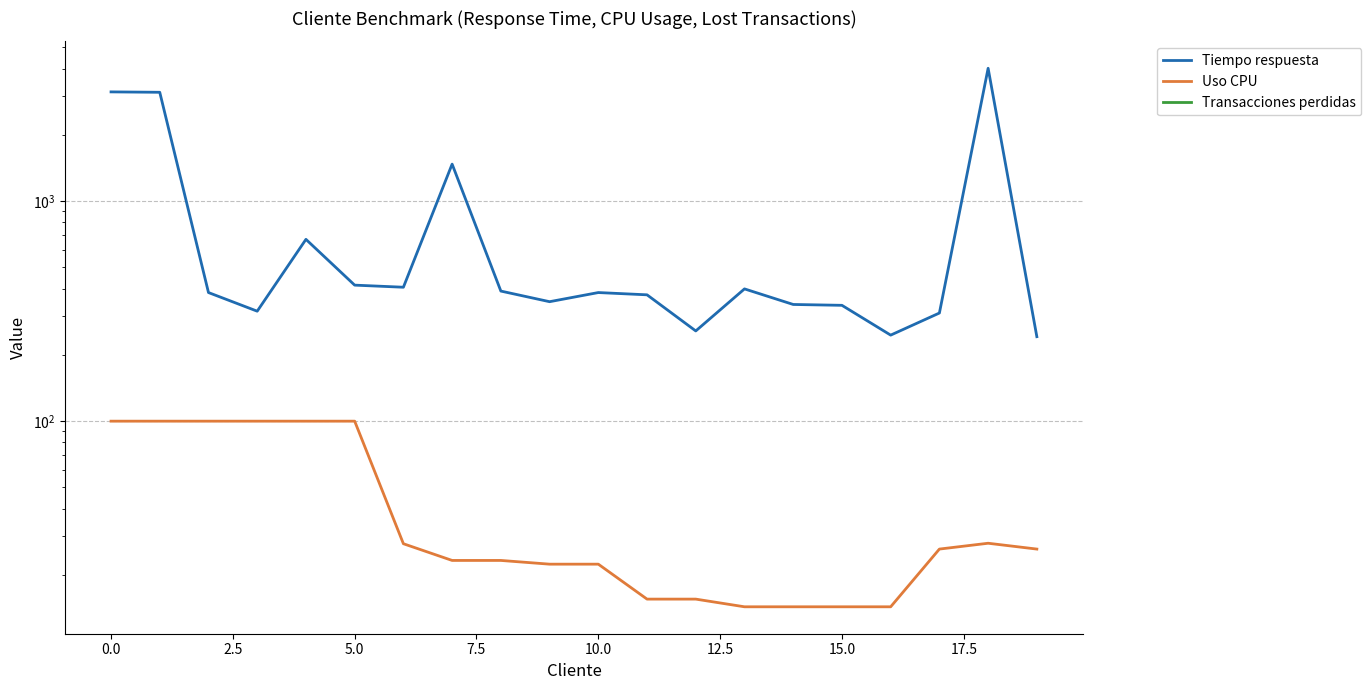

How many lines are shown in the chart?

3